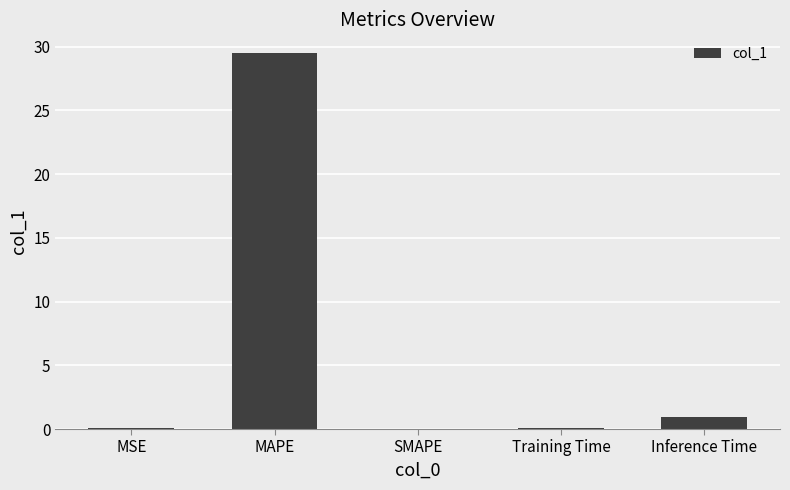

What is the change in value from MAPE to Inference Time?

-28.5